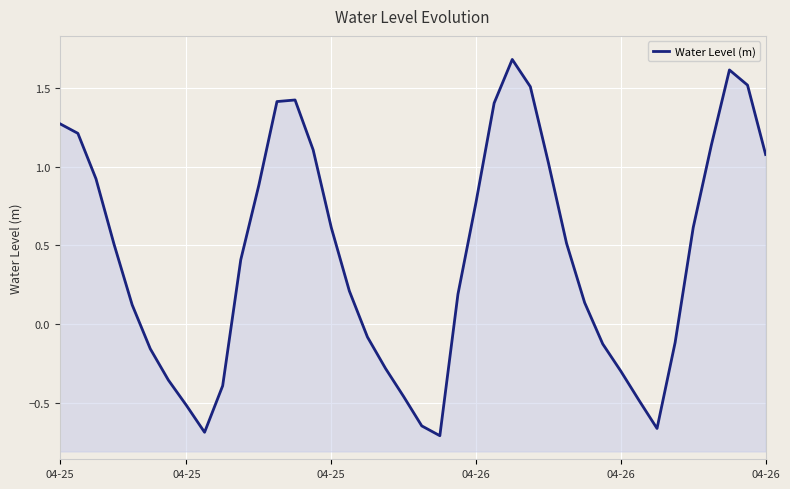

What is the value of the 36th point from the left?

0.6